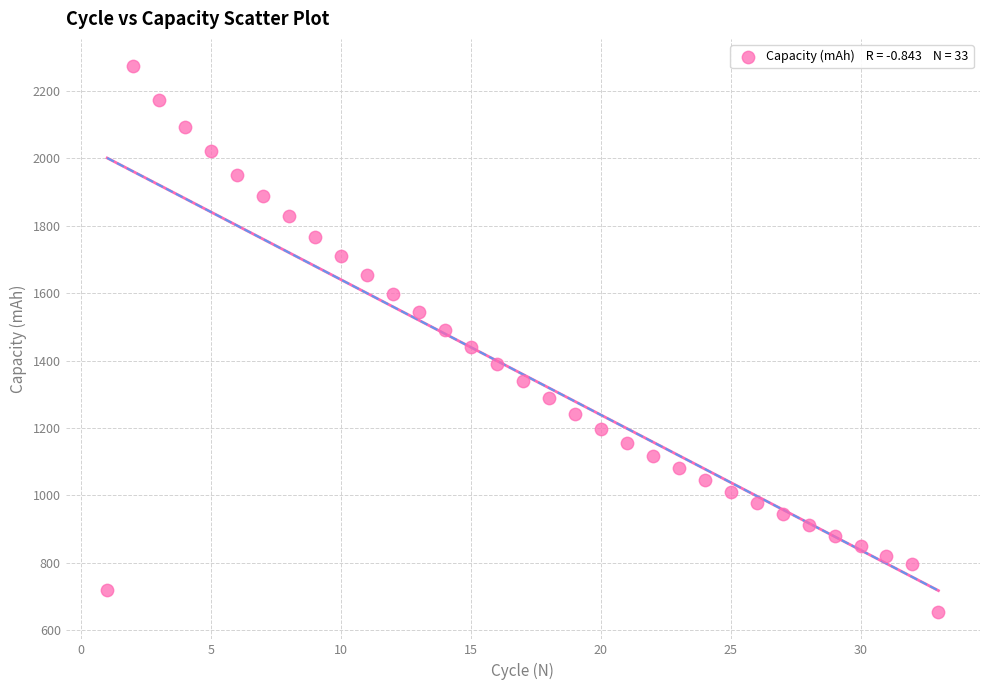

What is the range of Y values (max minus min)?

1618.8